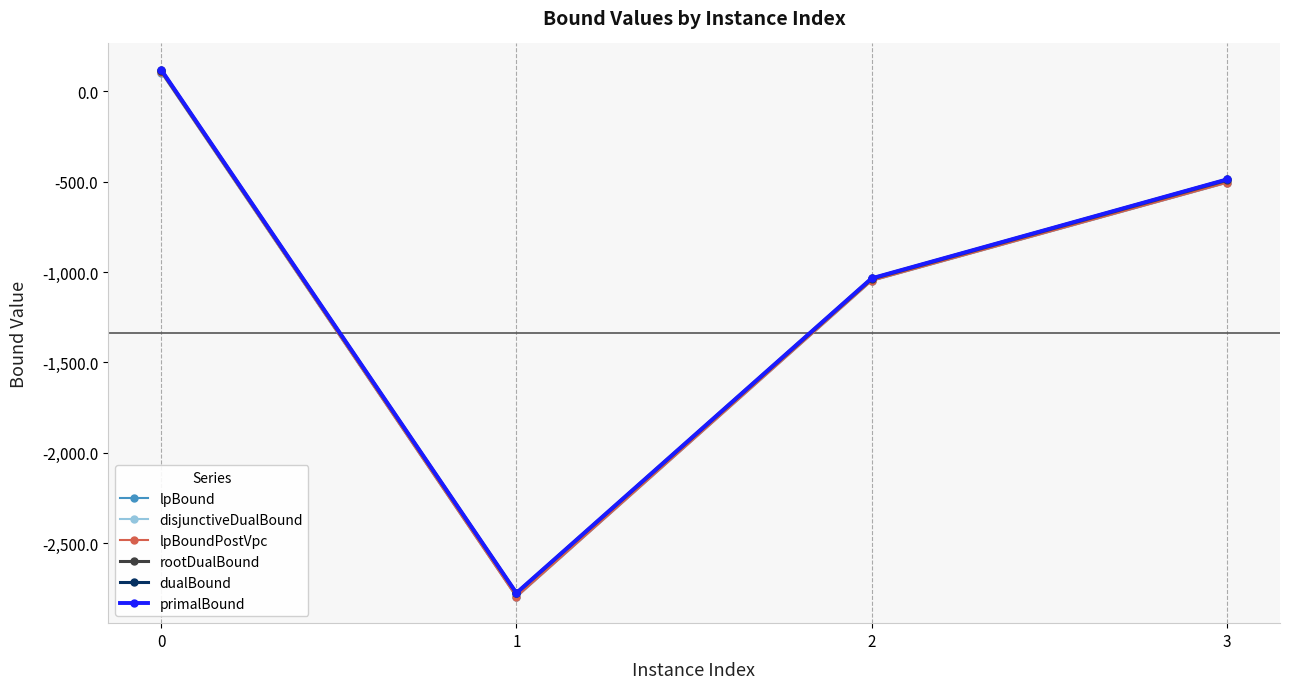

The lpBoundPostVpc series shows -1048.0 at 2. True or false?

True